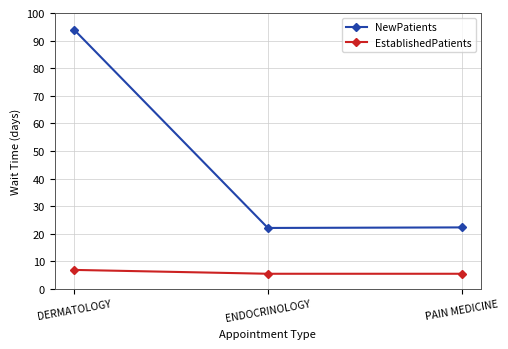

What is the average value of the NewPatients series?

46.1